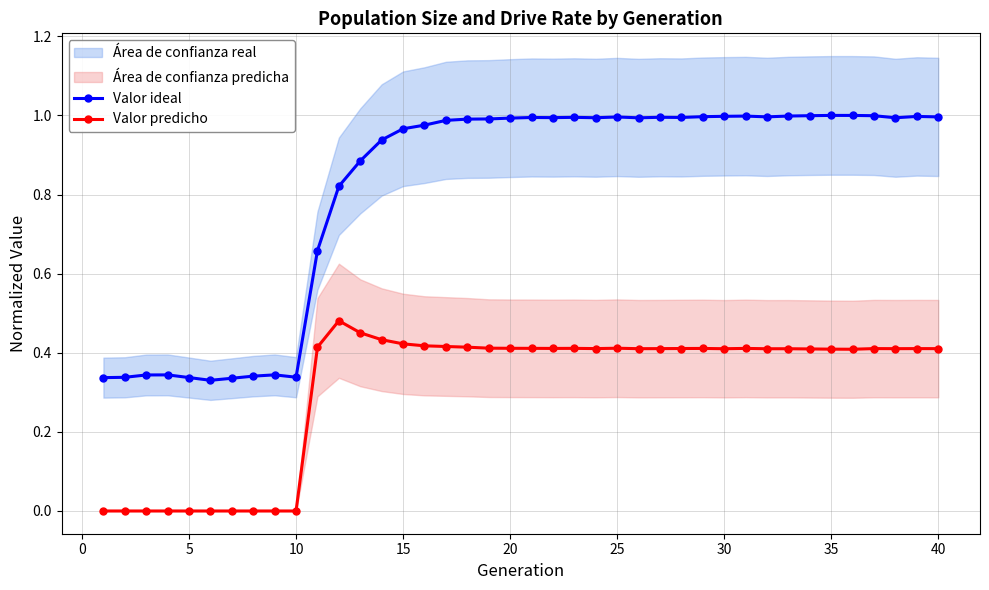

Is it true that Valor predicho equals 0.6 at 20?

False